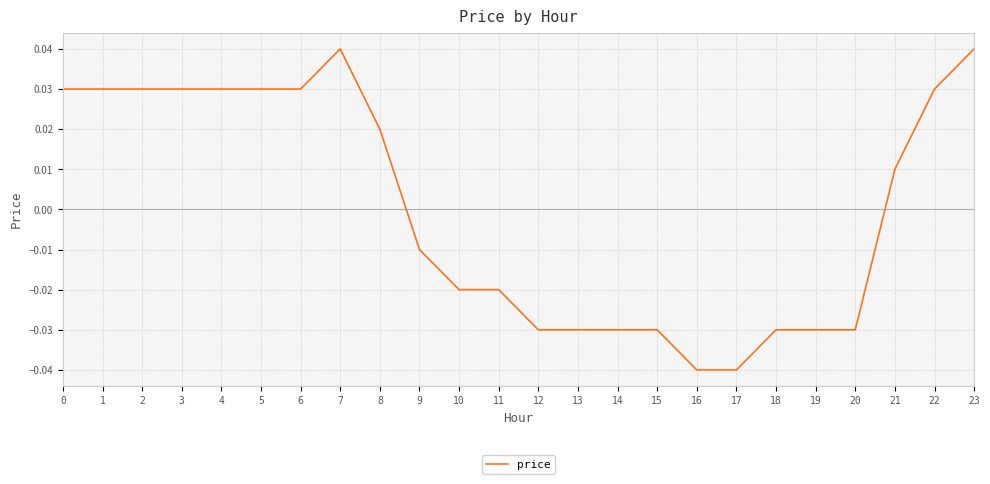

Between 10 and 17, which is larger?

10